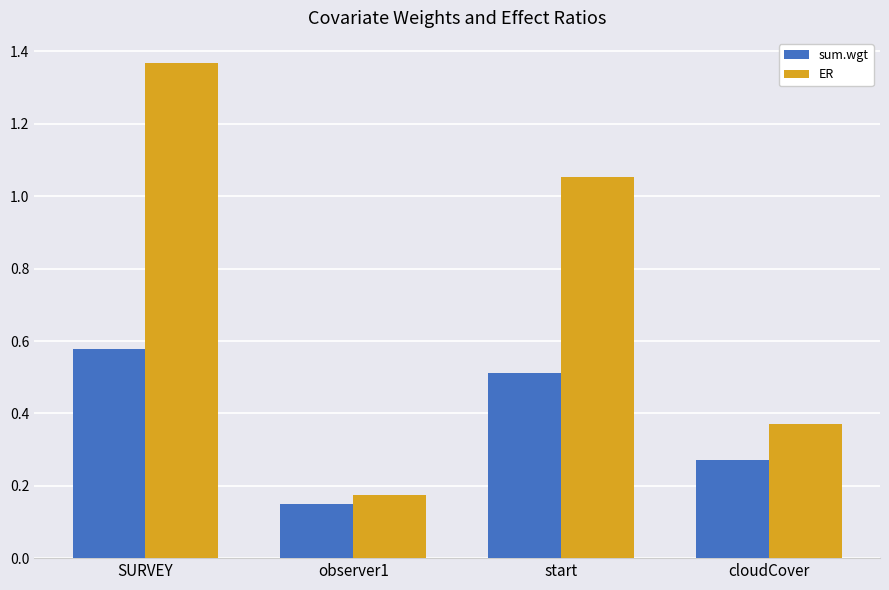

What is the value of the sum.wgt bar at the 3rd from the left?

0.5